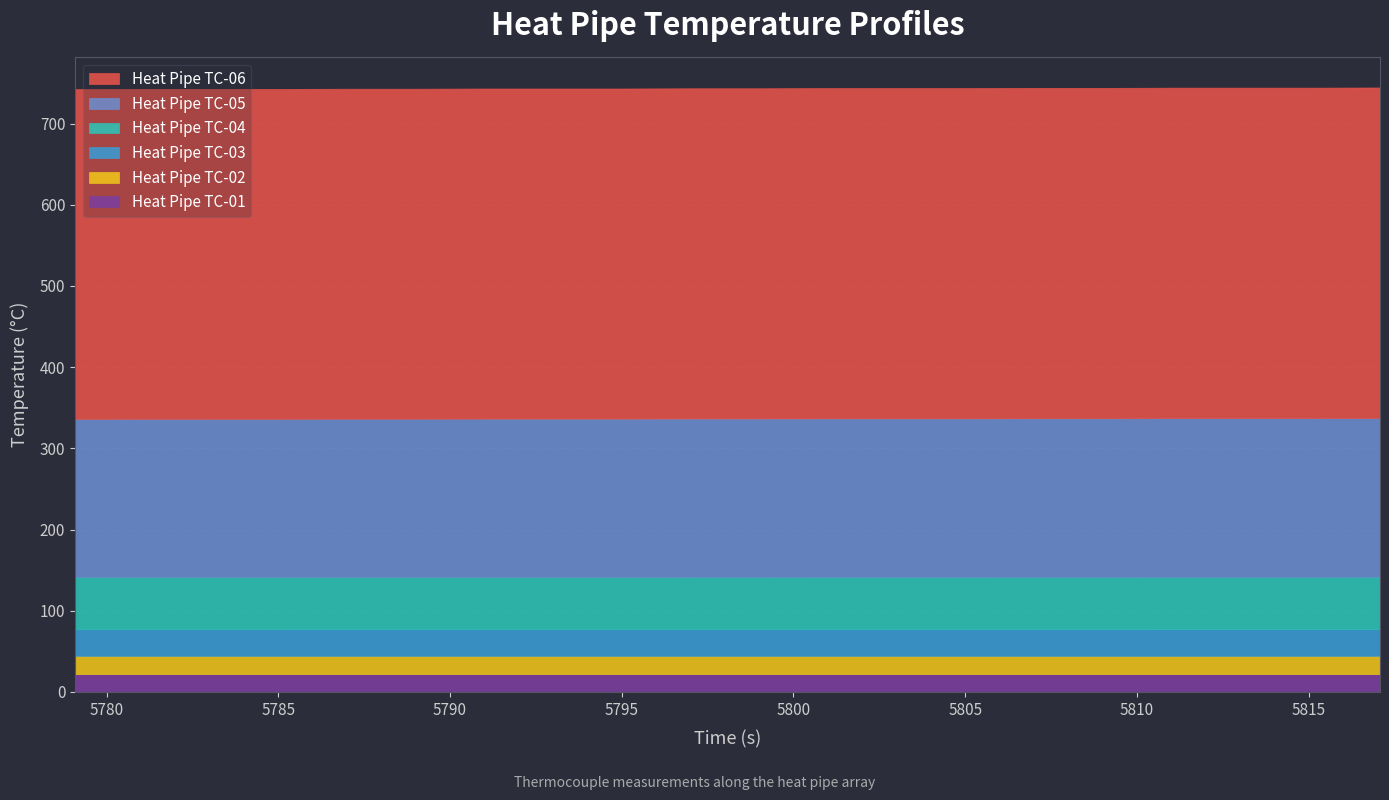

True or false: Heat Pipe TC-03 has more than 2 interior local peaks.

False